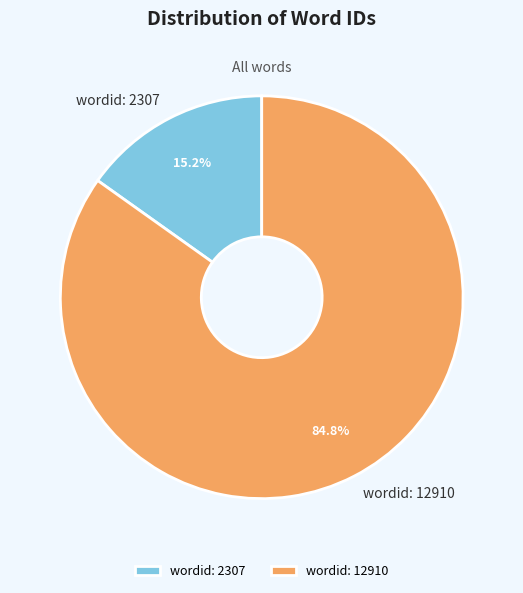

True or false: wordid: 12910 accounts for 85% of the total.

True